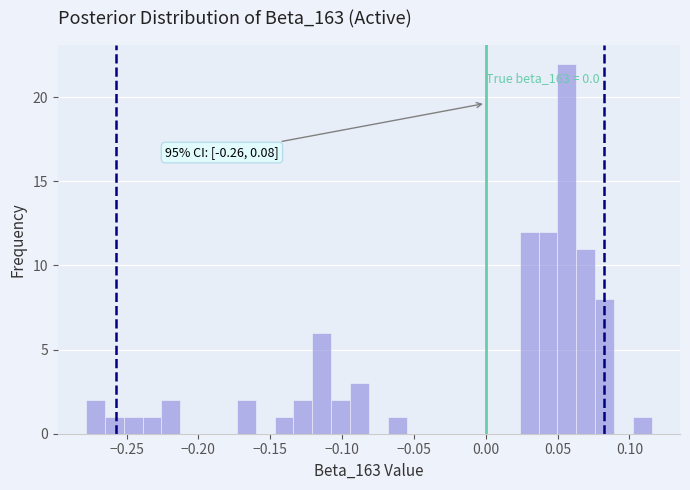

Read against the x-axis, roughly where is the centre of the tallest bar?

0.055